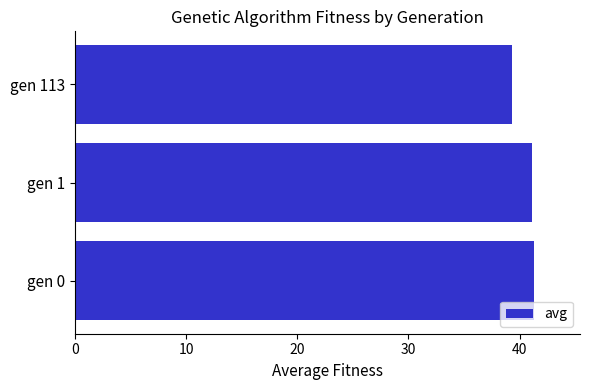

Is it true that the value at gen 113 is 19.9?

False